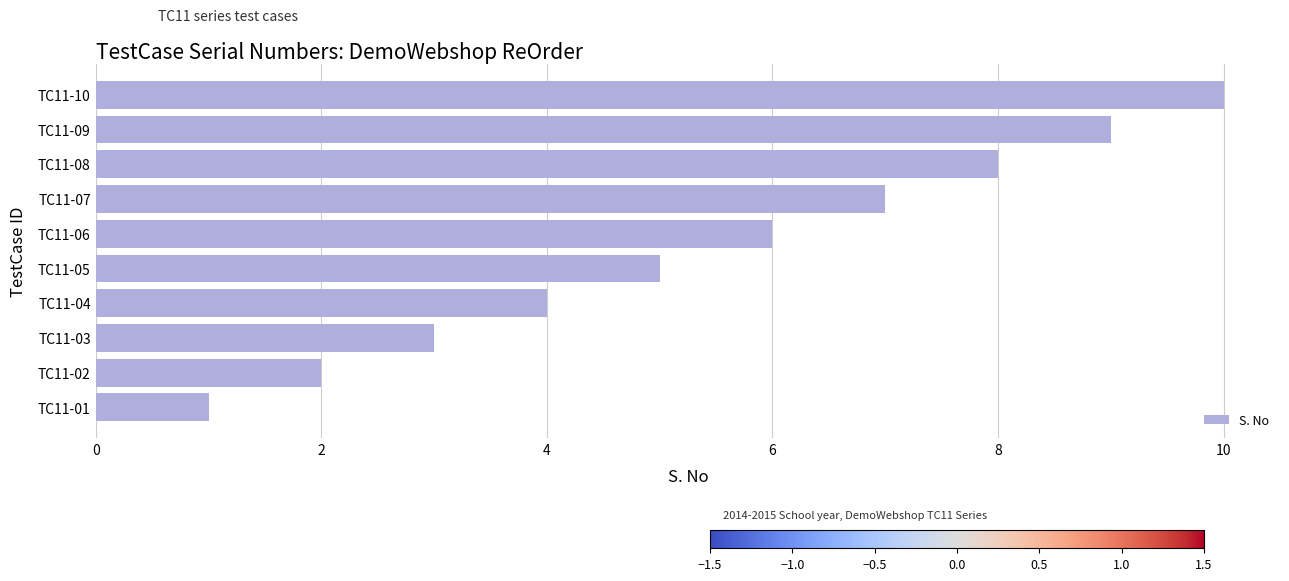

What is the average value?

6